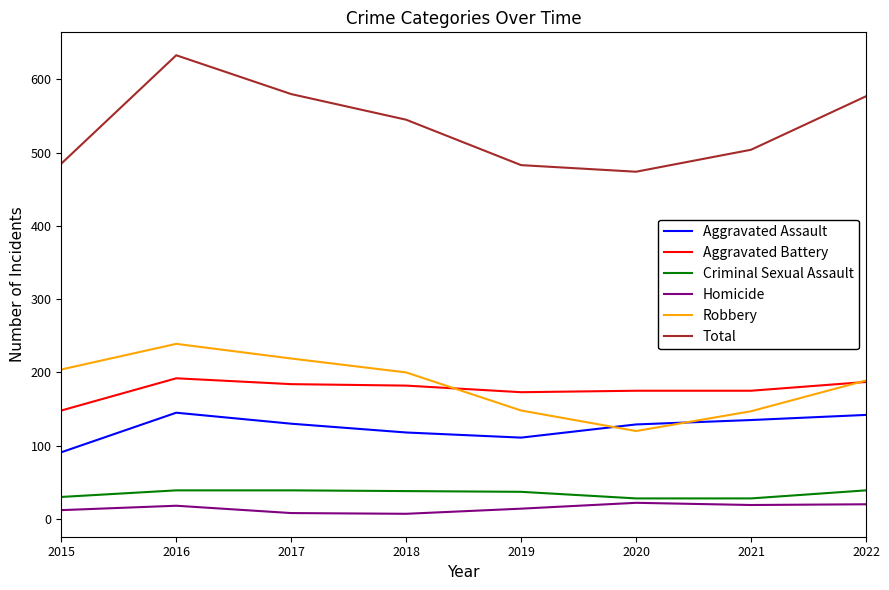

True or false: Aggravated Assault and Total cross at least once.

False